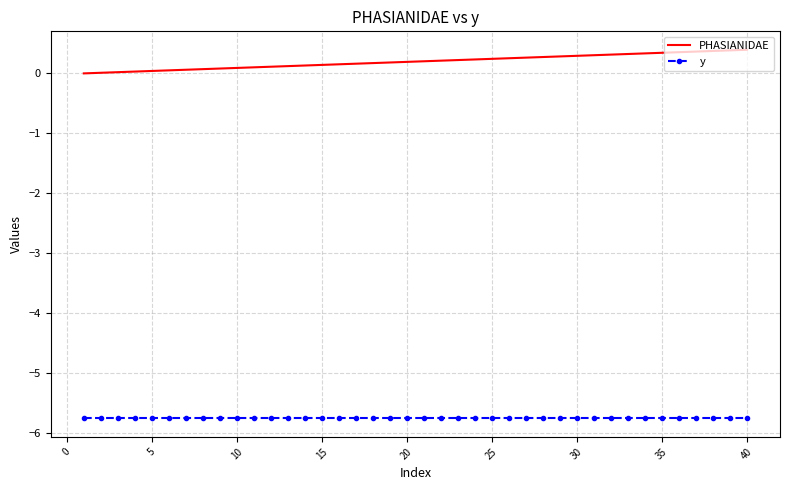

Rank the series by their maximum value, from lowest to highest.

y, PHASIANIDAE